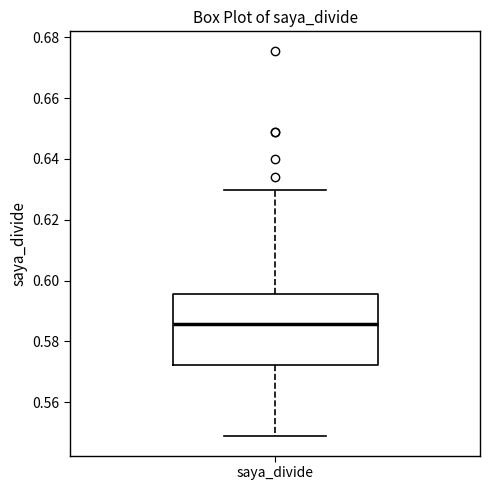

Read this box plot against the y-axis: the position of the median line, the range covered by the box, and the ends of both whiskers. The values are not printed on the chart, so give them approximately, as read against the axis.

median 0.586, box 0.572 to 0.596, whiskers 0.548 to 0.630